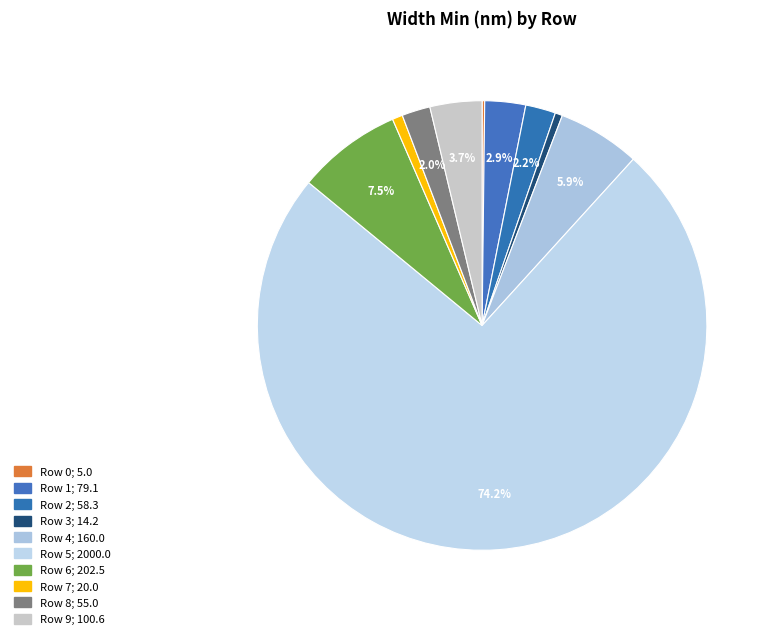

Which slice is the smallest?

Row 0